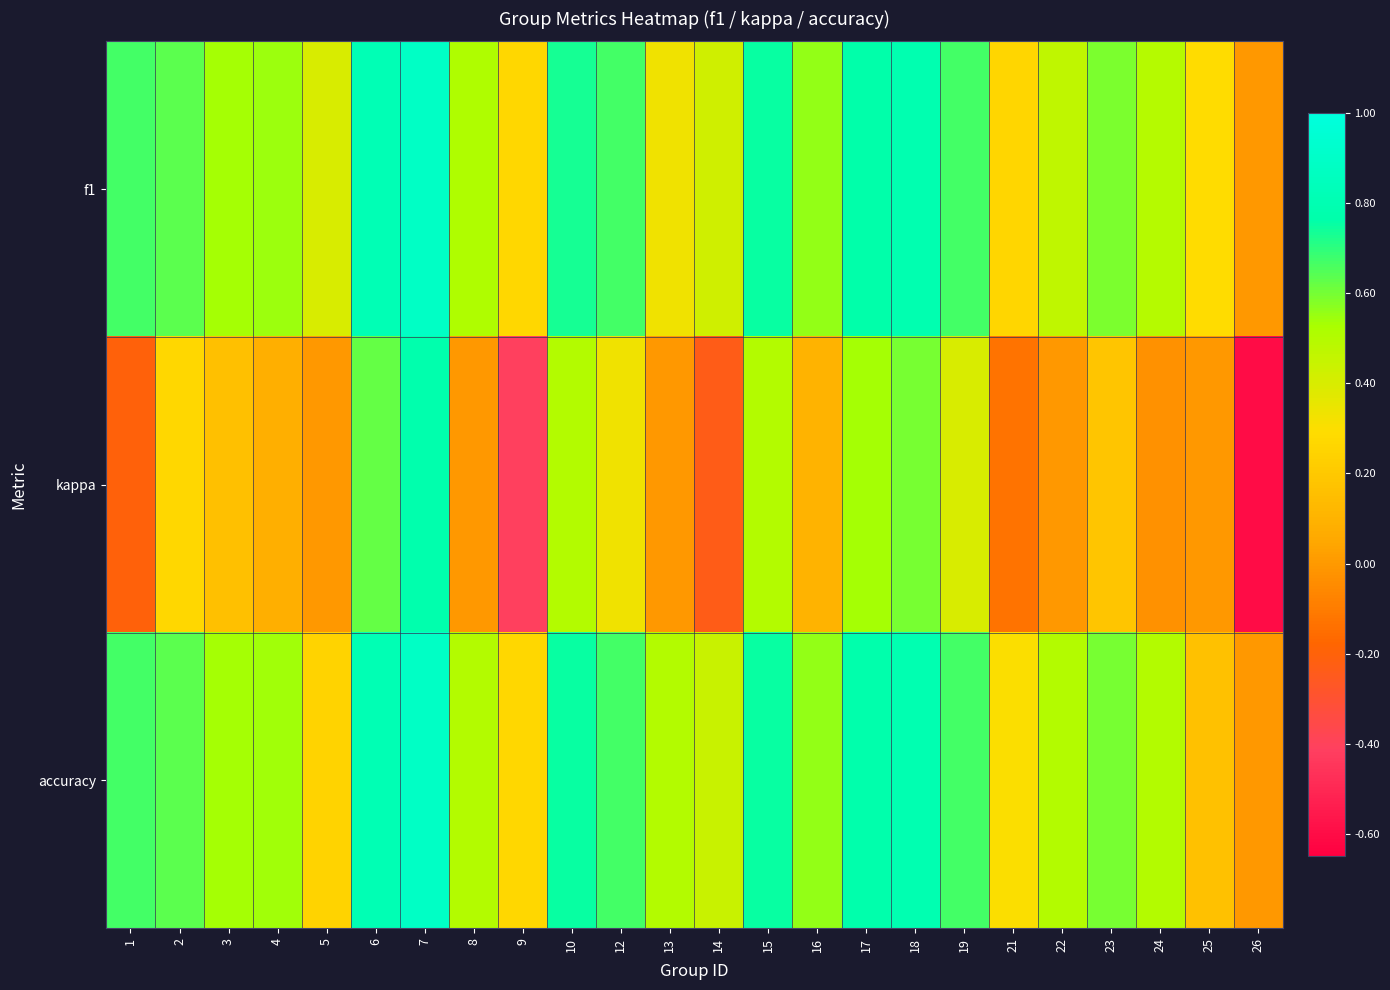

Rank the series at 25 from highest to lowest value.

f1, accuracy, kappa